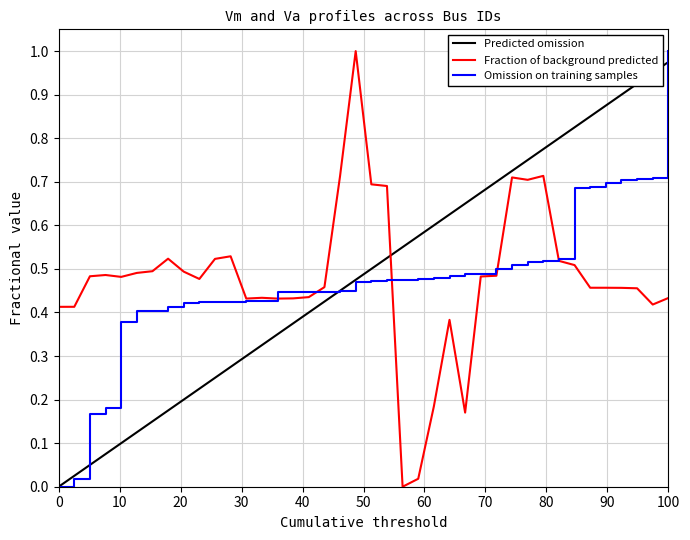

True or false: Omission on training samples and Fraction of background predicted cross at least once.

True